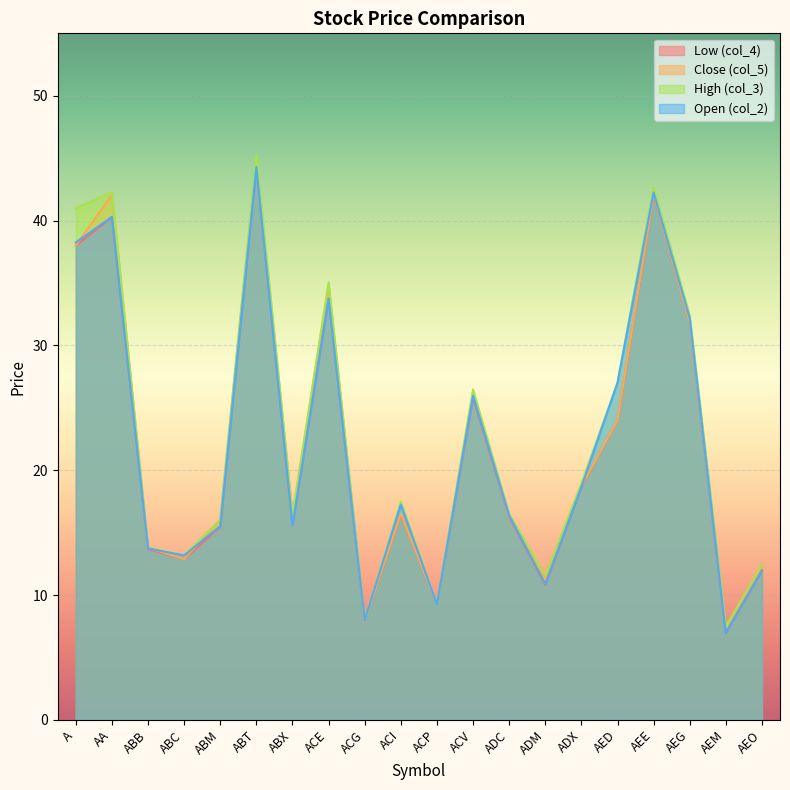

What are all the series names shown in the legend?

Low (col_4), Close (col_5), High (col_3), Open (col_2)